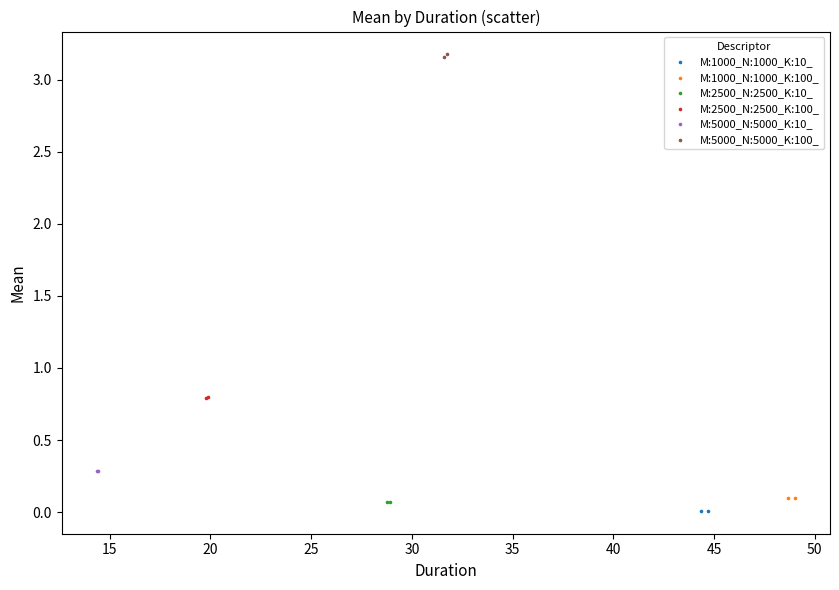

What are all the series names shown in the legend?

M:1000_N:1000_K:10_, M:1000_N:1000_K:100_, M:2500_N:2500_K:10_, M:2500_N:2500_K:100_, M:5000_N:5000_K:10_, M:5000_N:5000_K:100_